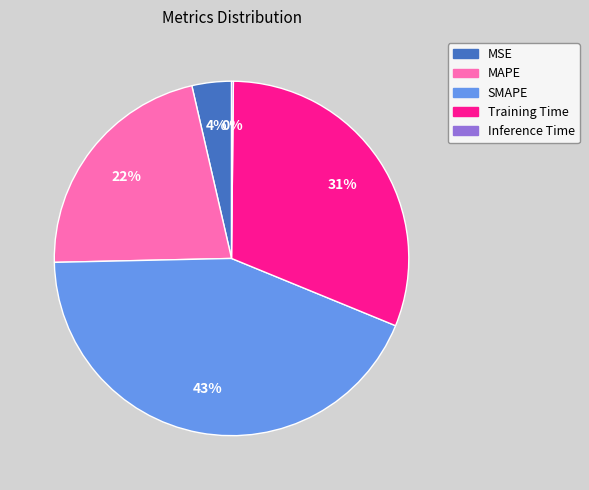

The SMAPE slice represents 53% of the pie. True or false?

False